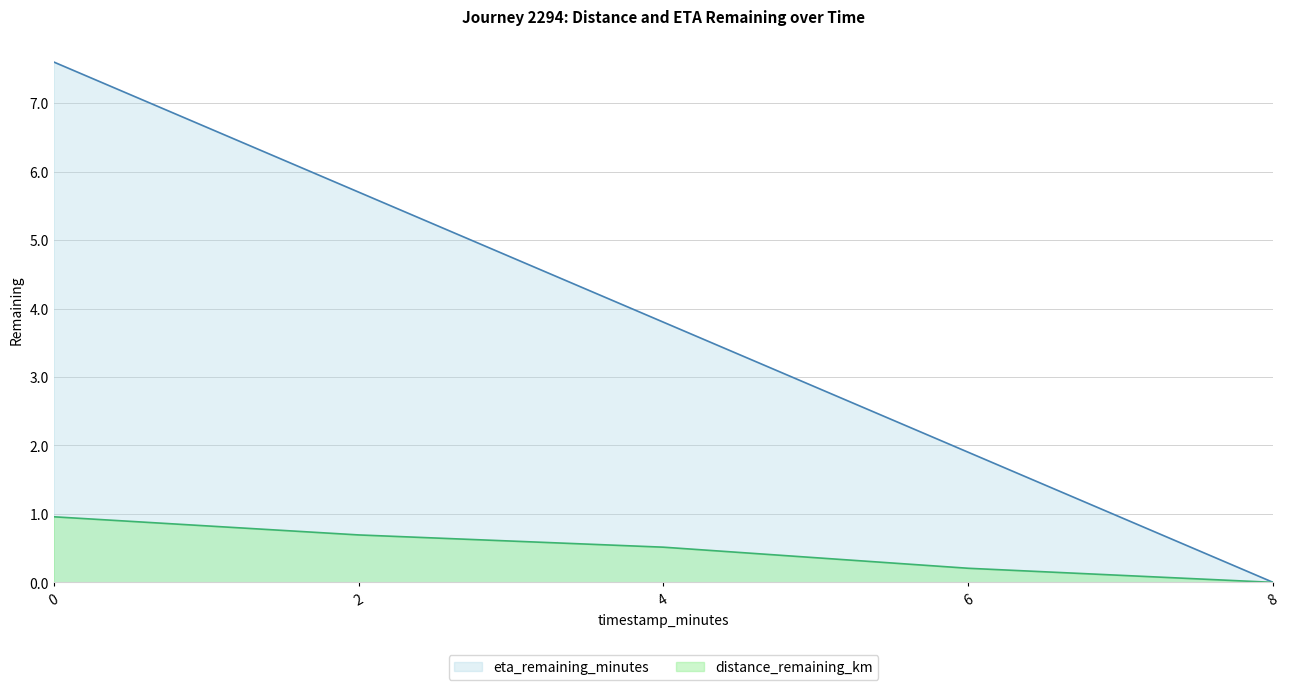

Reading left to right, transcribe all the data shown in this chart.

distance_remaining_km: 0=1.0	2=0.7	4=0.5	6=0.2	8=0.0
eta_remaining_minutes: 0=7.6	2=5.7	4=3.8	6=1.9	8=0.0